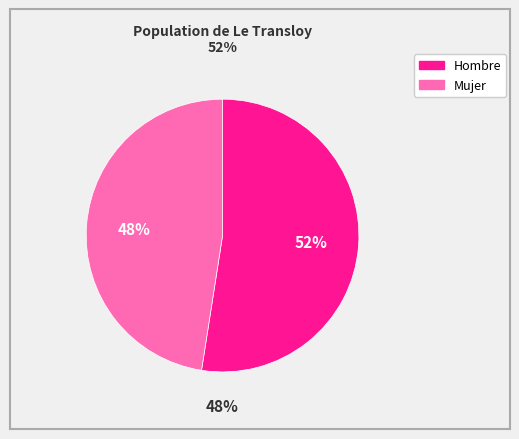

To the nearest percent, what is the average slice percentage?

50%